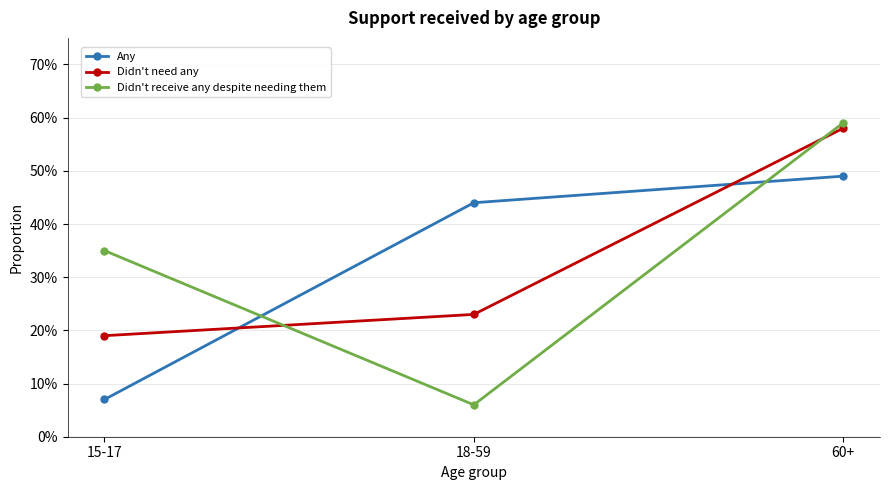

Which label corresponds to the largest value in the chart?

60+